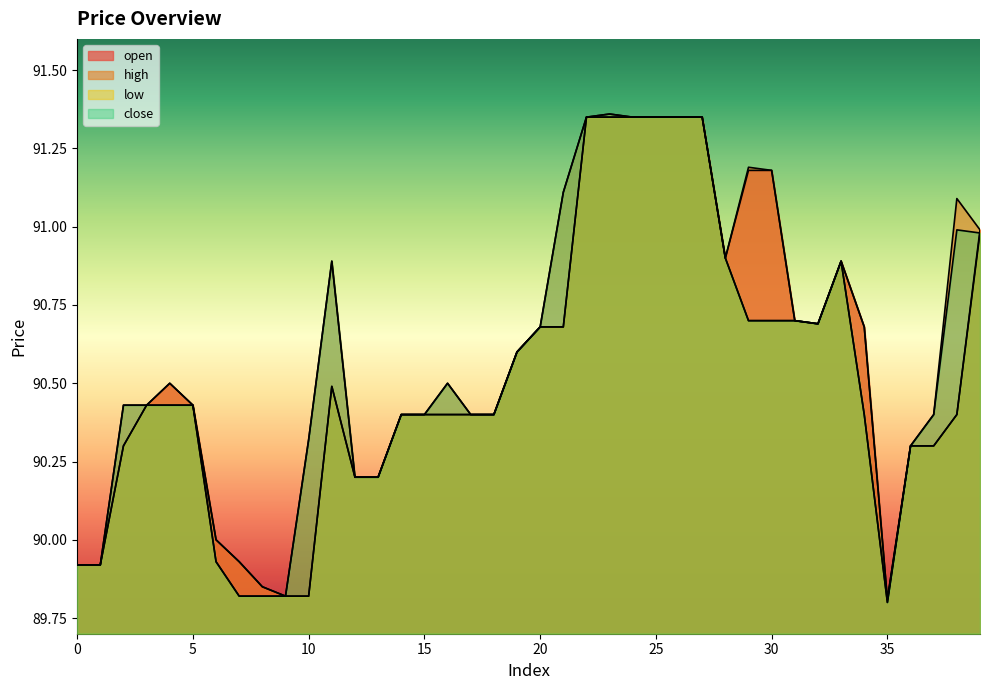

Does the chart have visible grid lines?

No